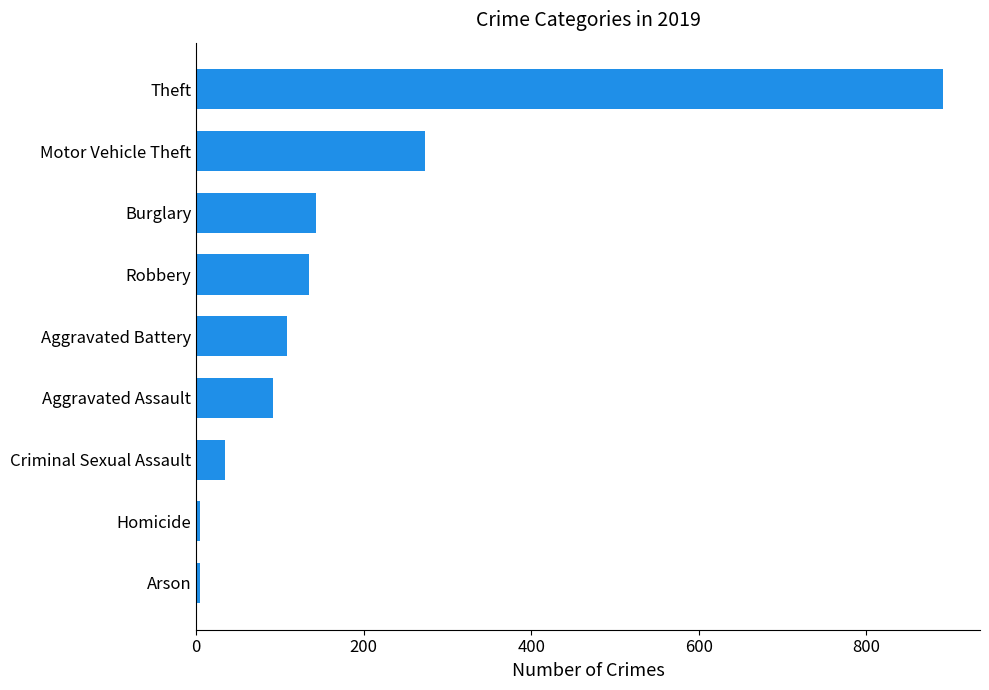

What is the difference between the values at Robbery and Homicide?

130